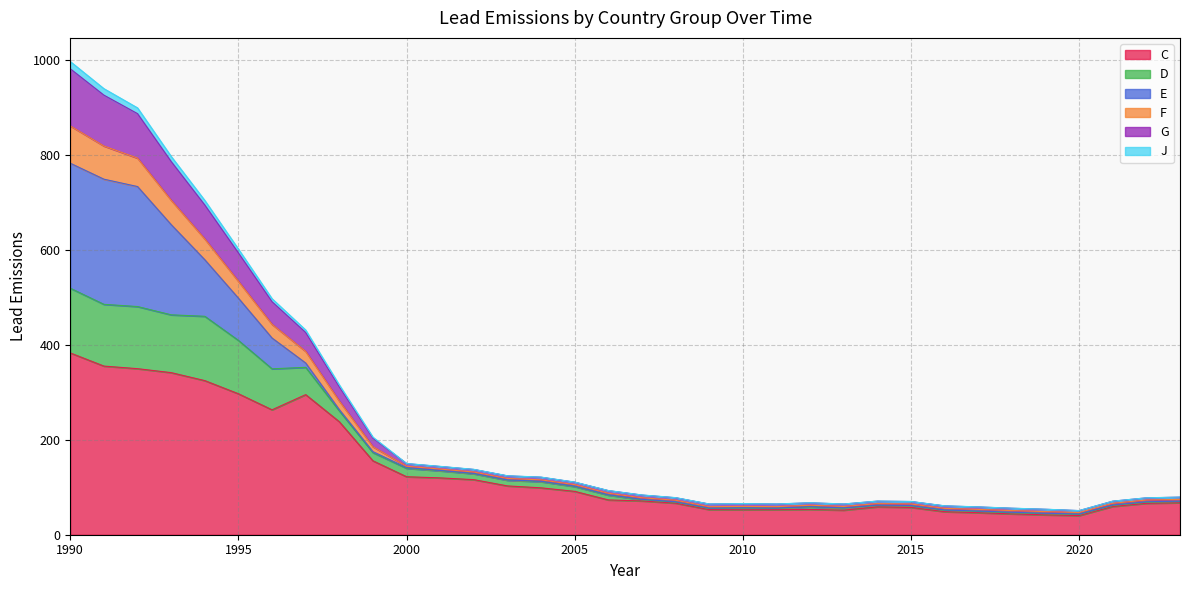

What is the maximum value for C?

382.9